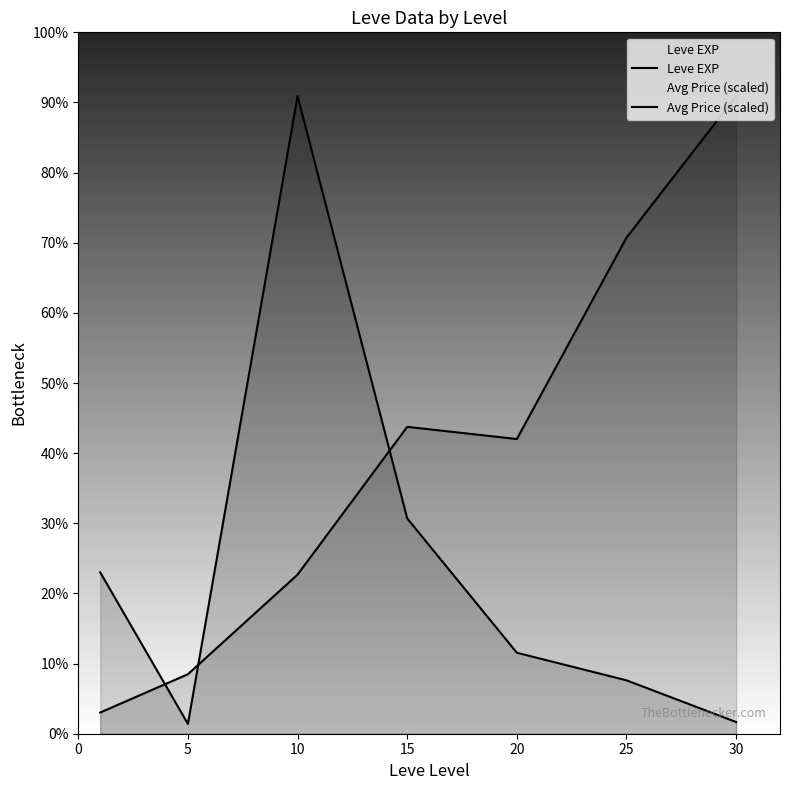

Where is Avg Price (scaled) nearest to the value 18527?

15